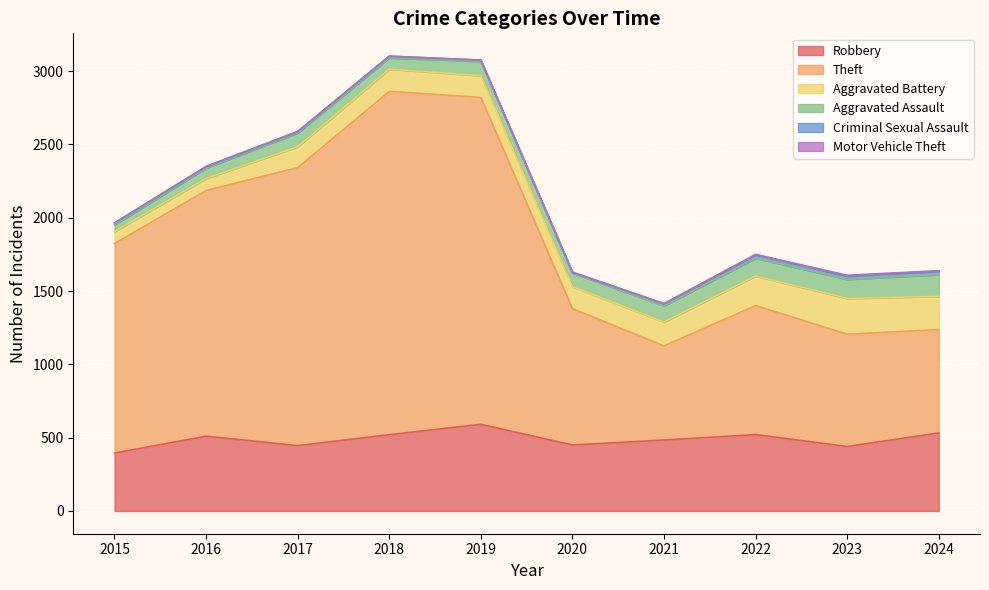

At 2020, list the series in order from smallest to largest.

Criminal Sexual Assault, Motor Vehicle Theft, Aggravated Assault, Aggravated Battery, Robbery, Theft